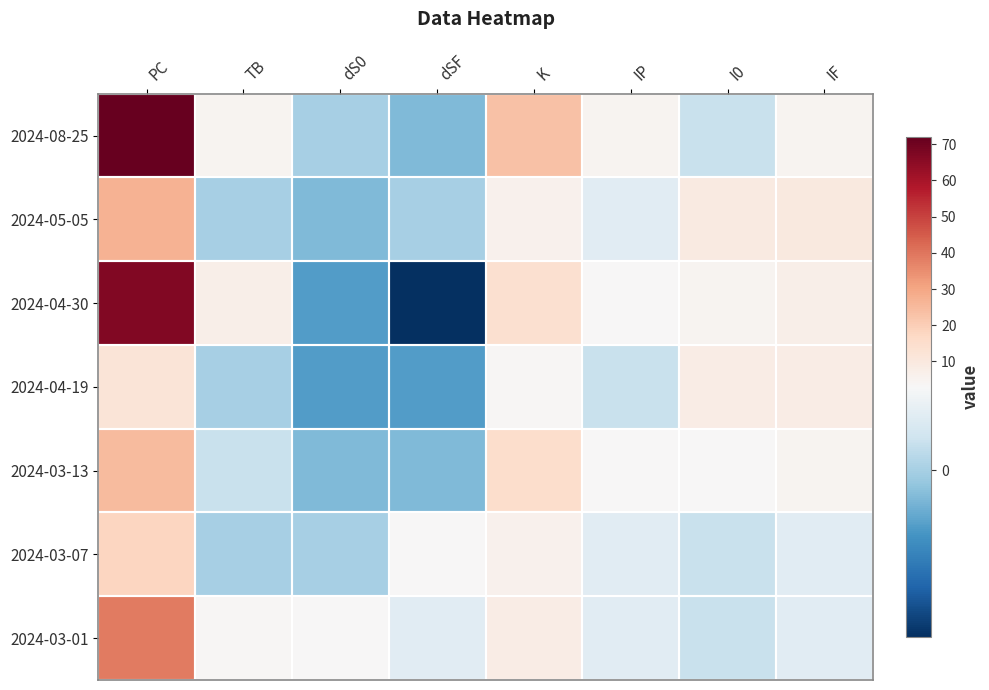

How many distinct data groups are displayed?

7